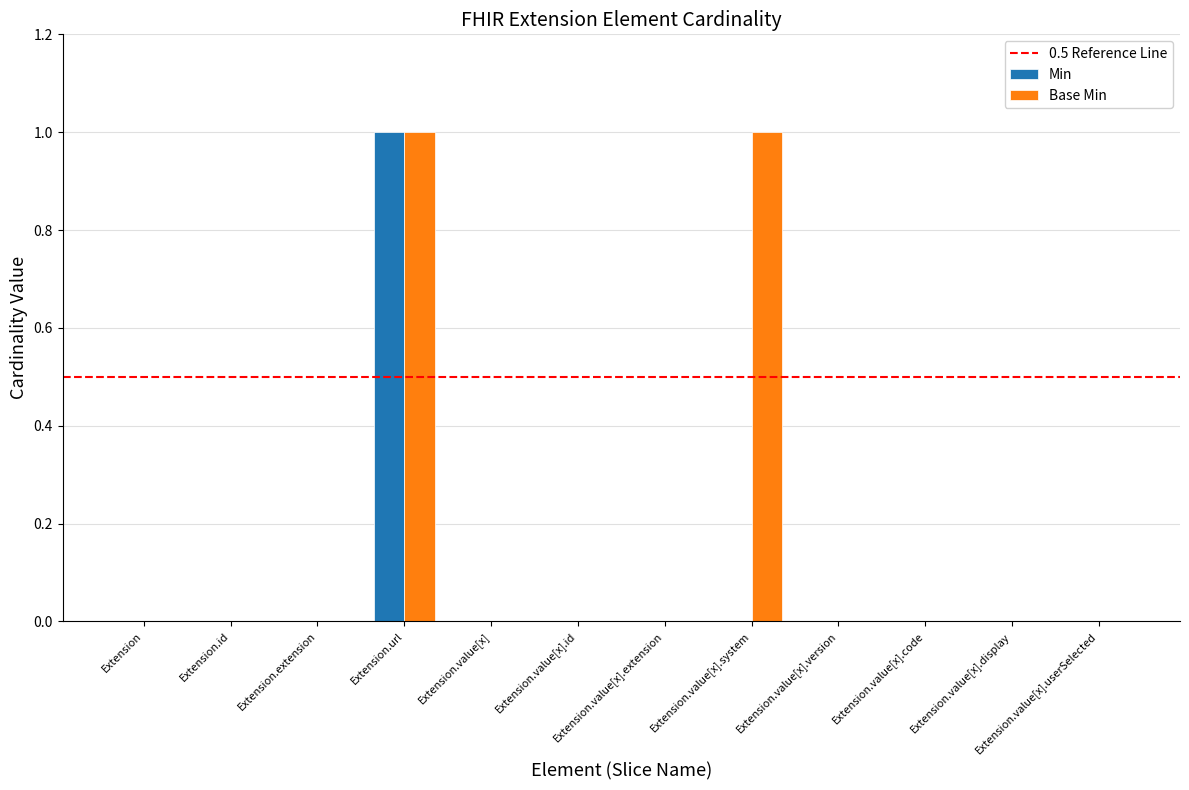

At which category is the sum across all series the highest?

Extension.url